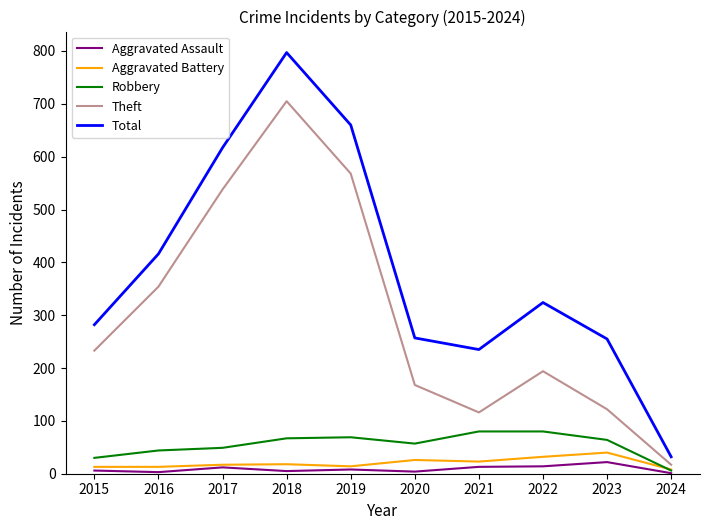

At which category is the sum across all series the highest?

2018